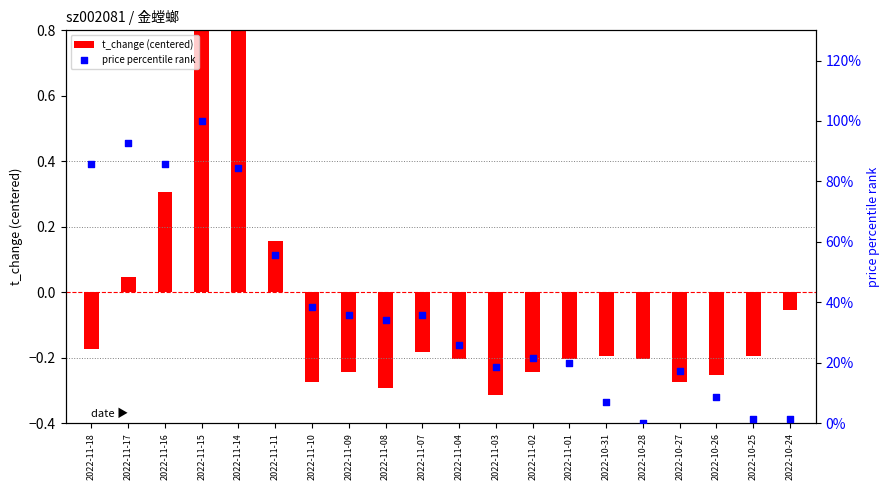

What are all the series names shown in the legend?

t_change (centered), price percentile rank